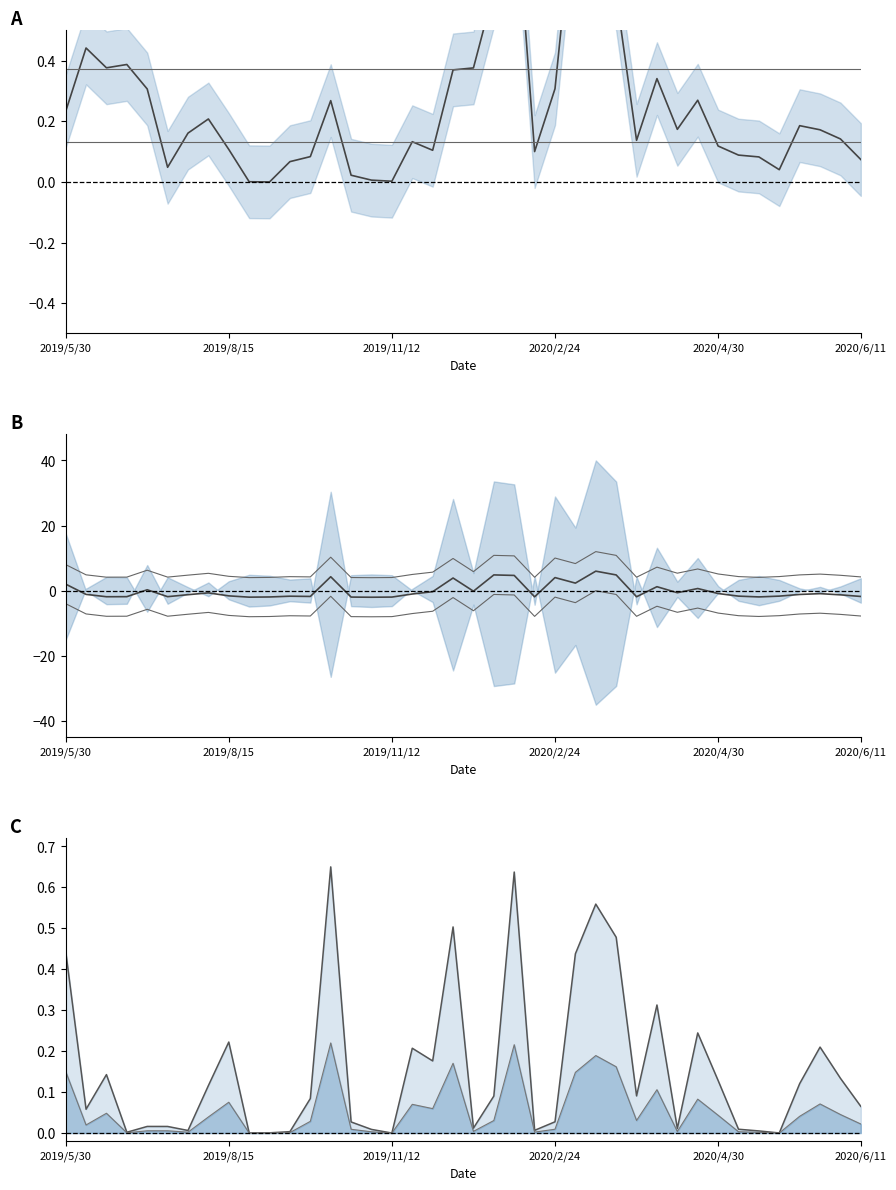

What position from the right is 29?

11